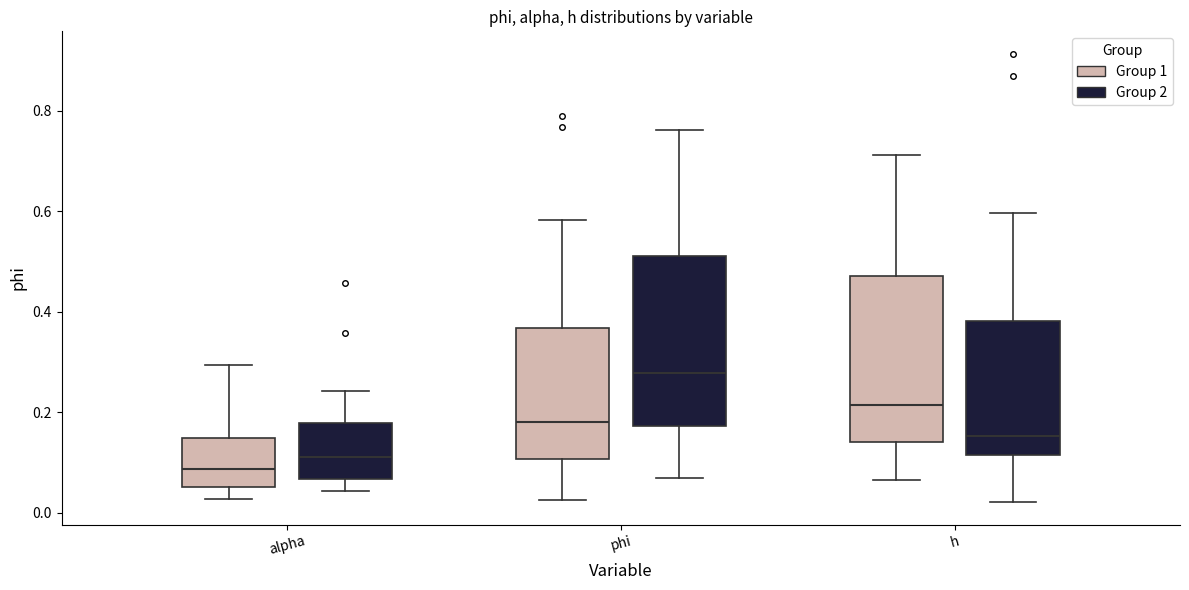

Which box has the highest median line?

phi (Group 2)